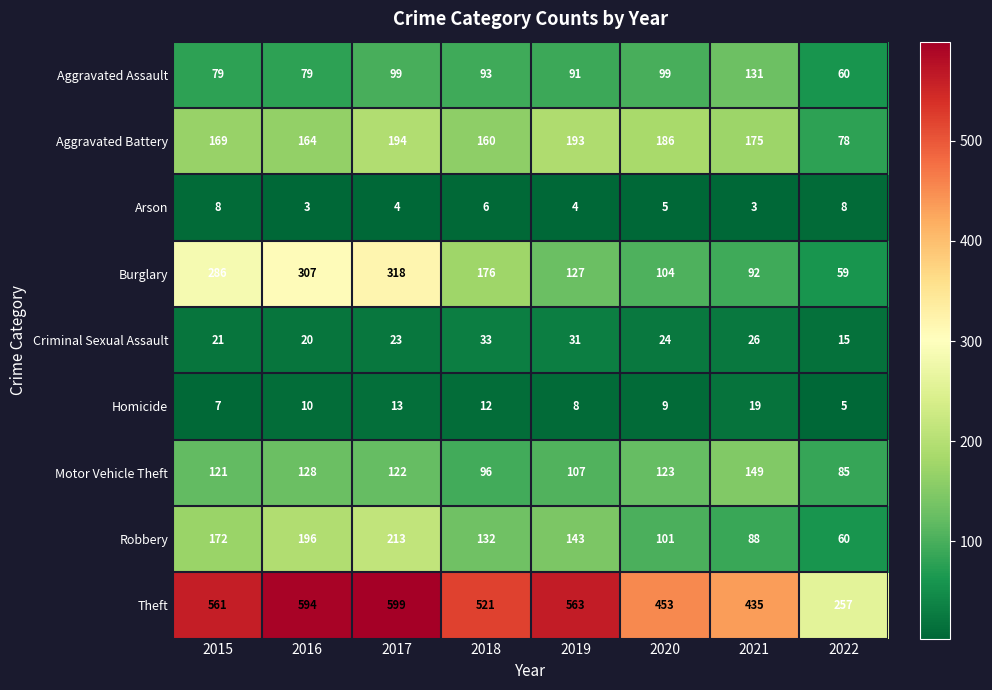

The Arson series shows 4 at 2021. True or false?

False